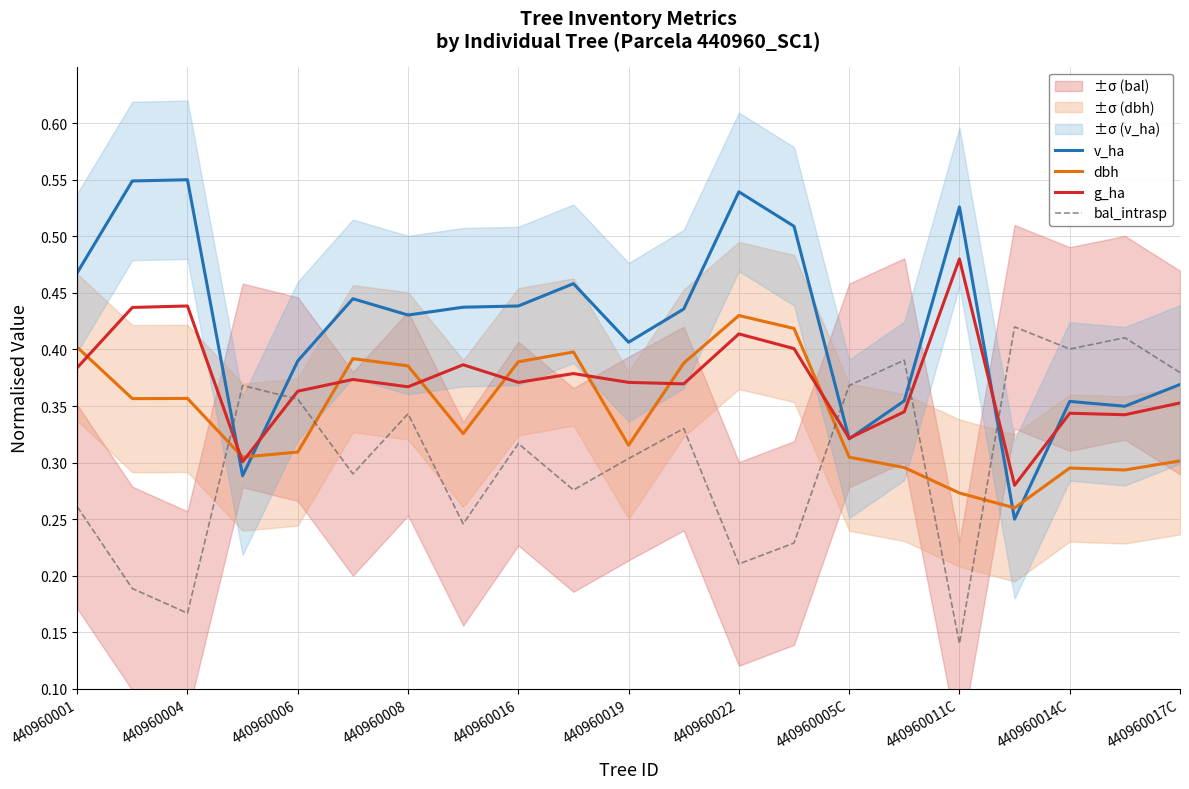

Which series has the widest spread of values?

v_ha